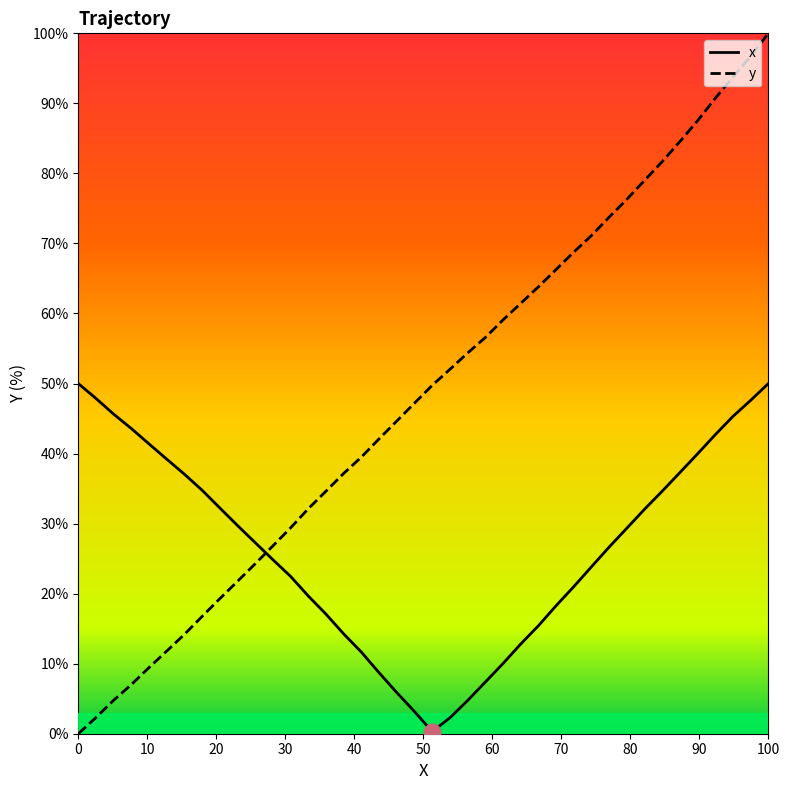

List the series in order of their overall mean, highest first.

y, x